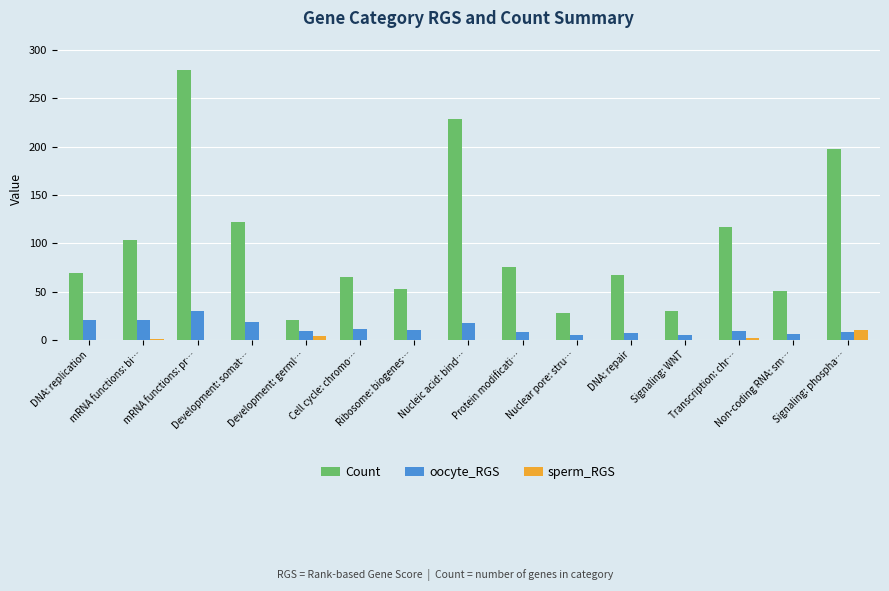

What is the sum of all sperm_RGS values?

17